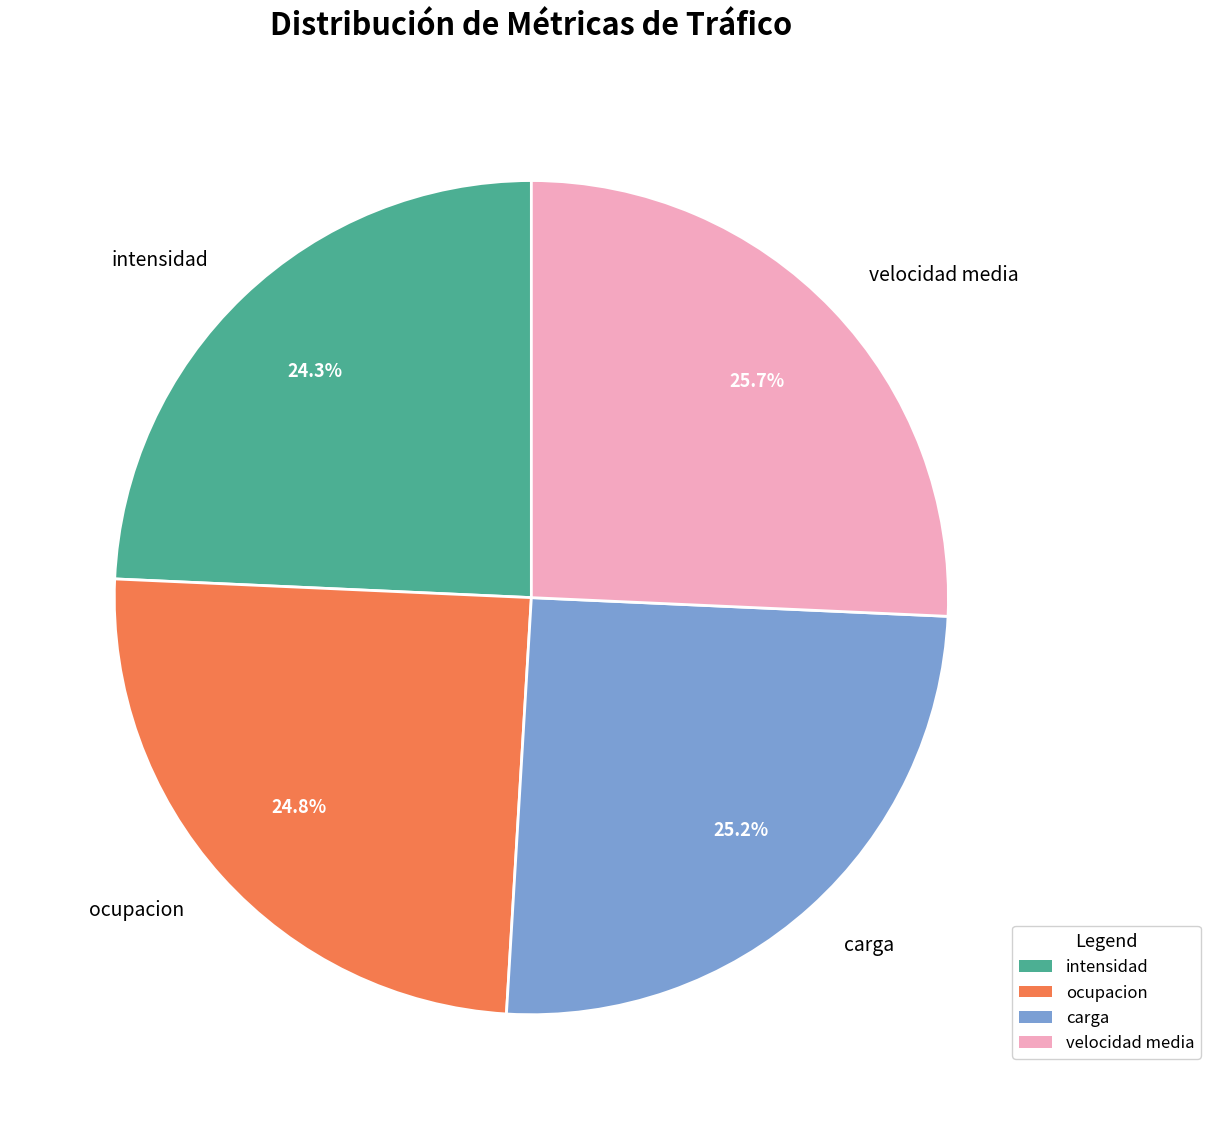

Is there any slice that represents more than half of the pie?

No